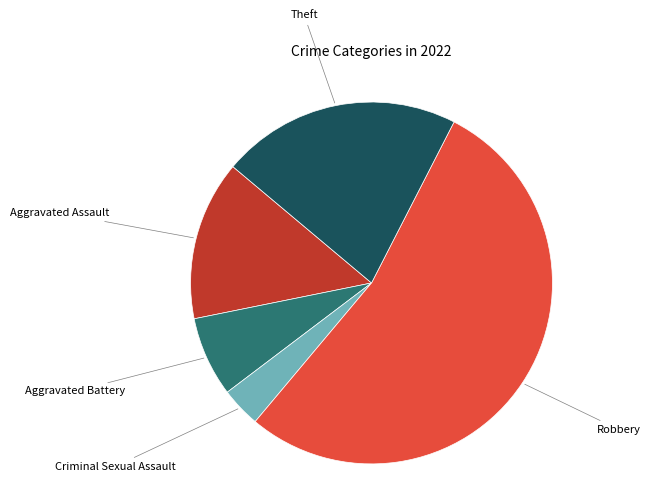

Does any single category account for the majority?

Yes